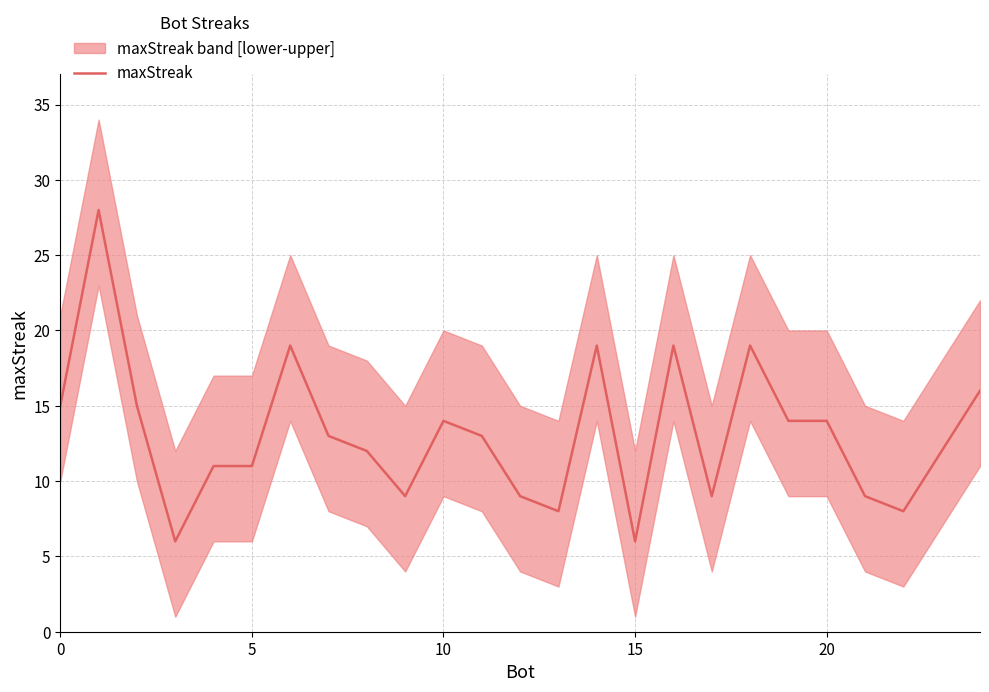

The value of maxStreak at 15 is 2. True or false?

False